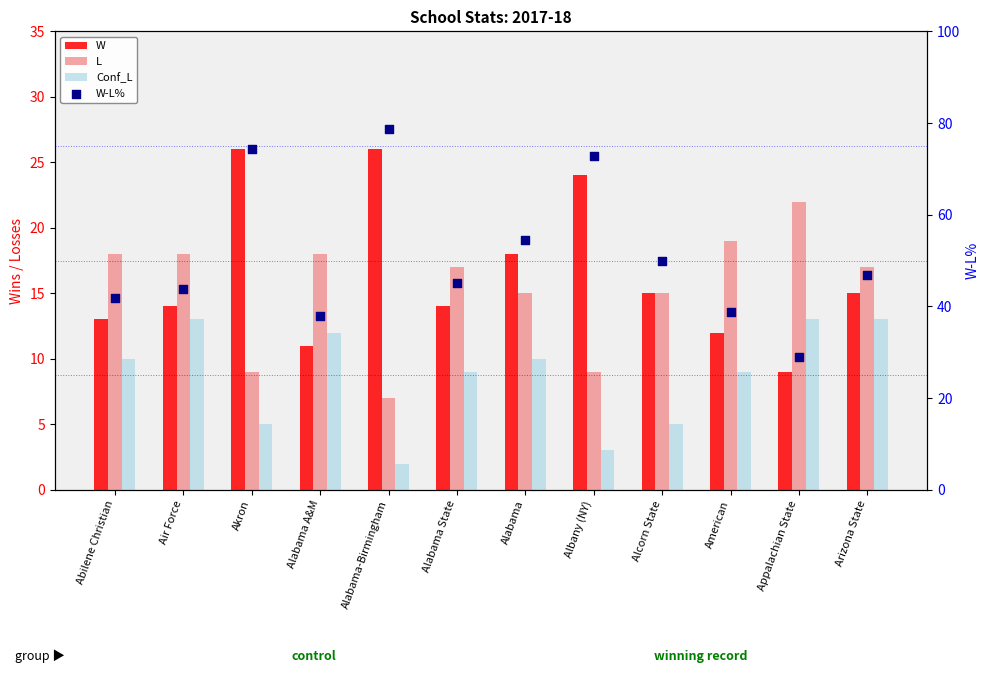

Which series has the widest spread of Y values?

W-L%